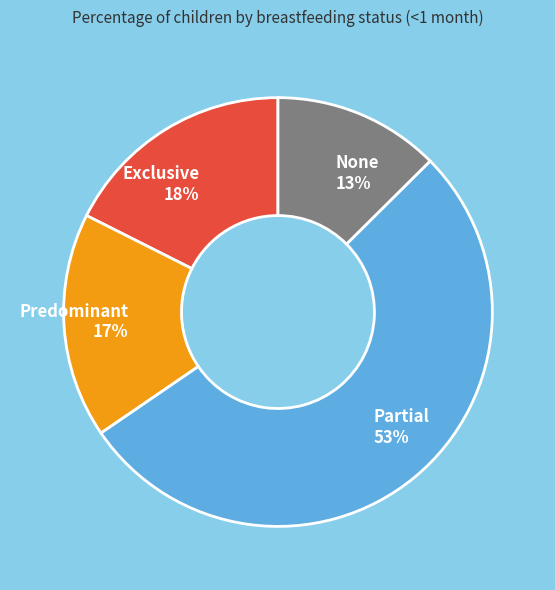

Count the number of slices in the pie.

4